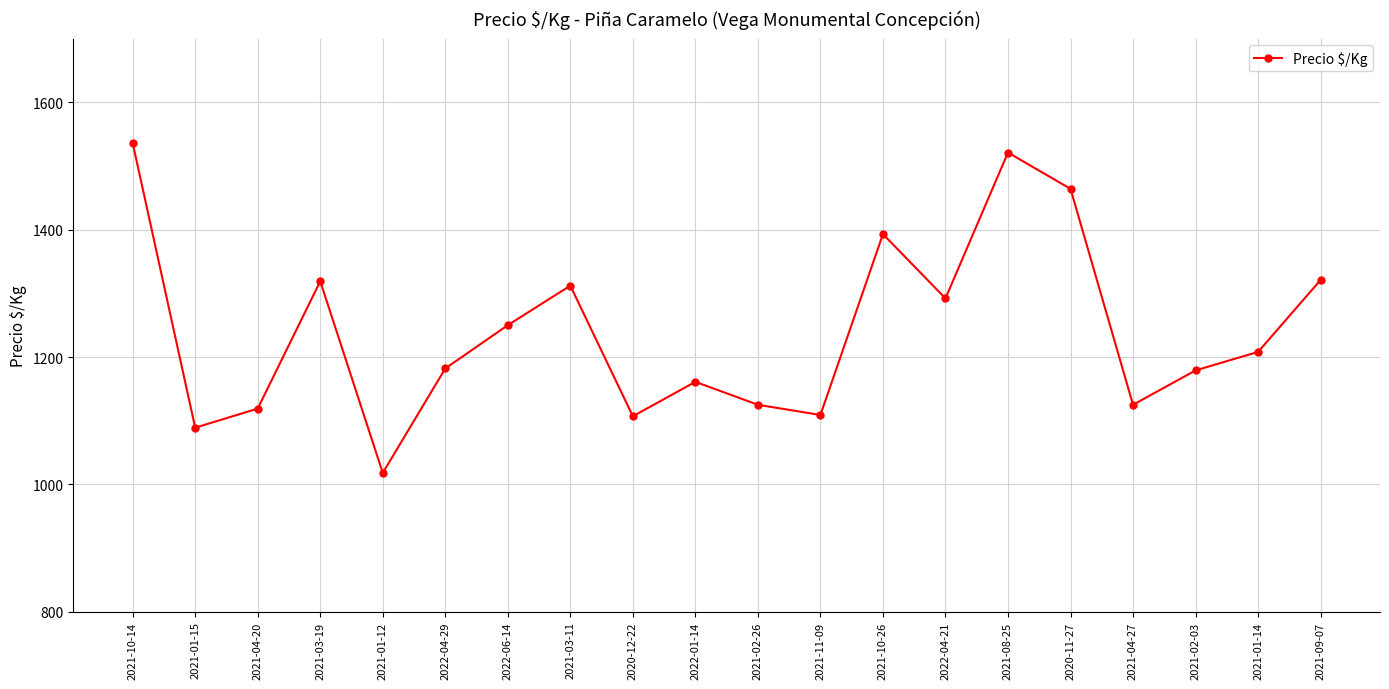

True or false: the data shows 1770 at 2021-04-27.

False